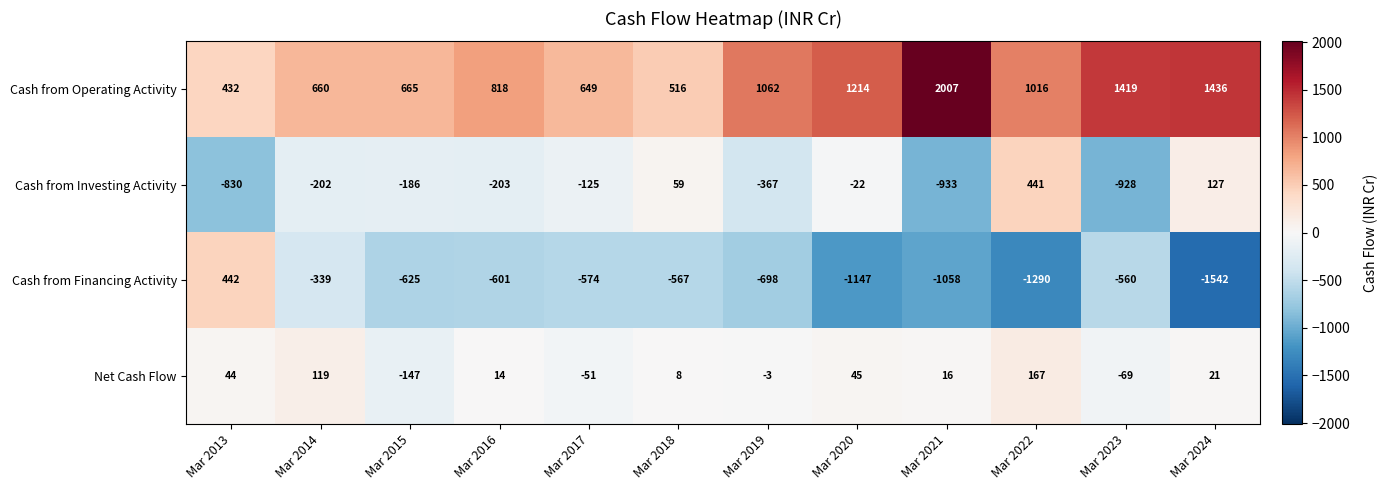

How many series are shown in this chart?

4